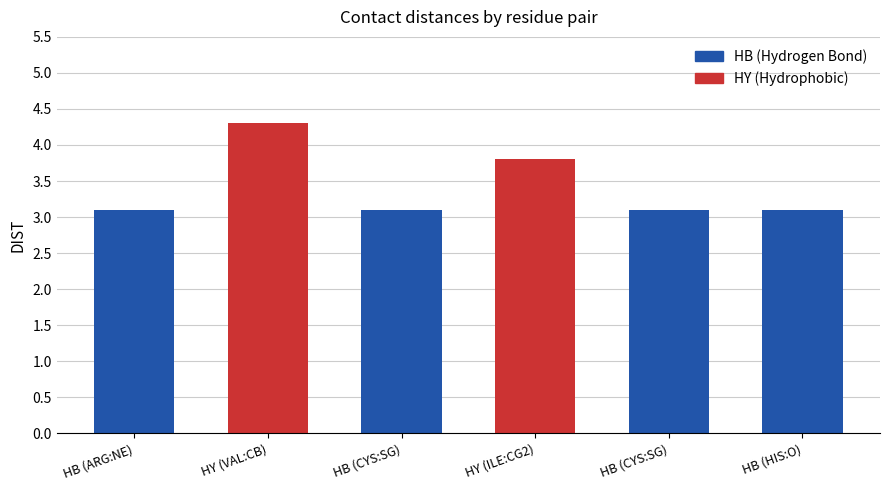

At which category does the chart reach its minimum across all series?

HB (ARG:NE)